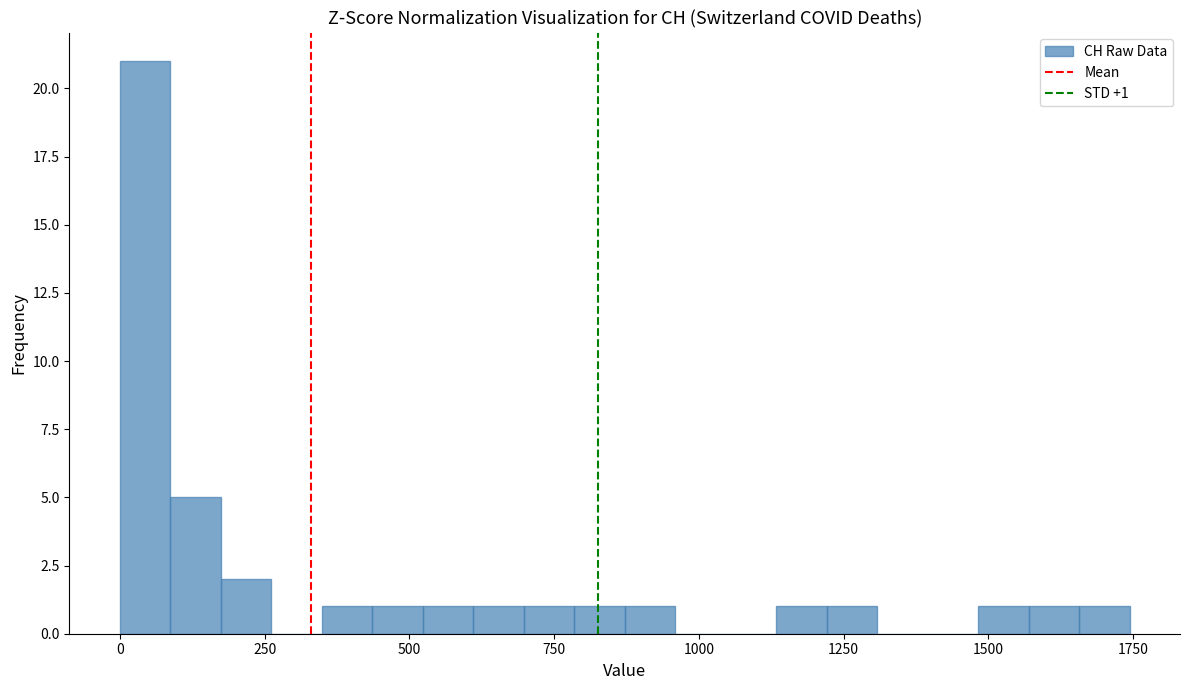

Read against the x-axis, roughly where is the centre of the tallest bar?

50